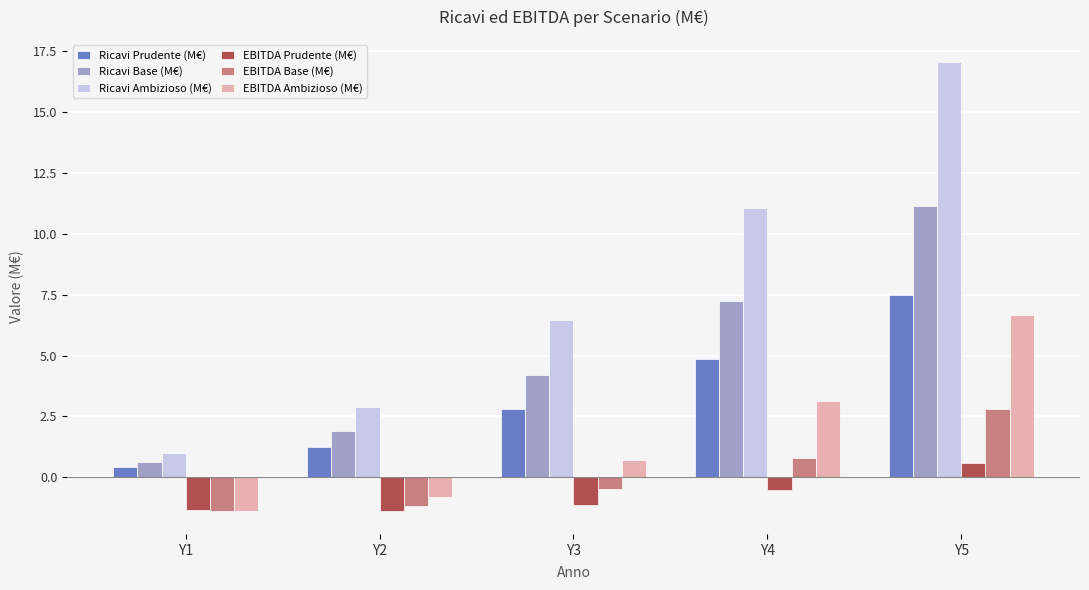

How many groups of bars are there?

5